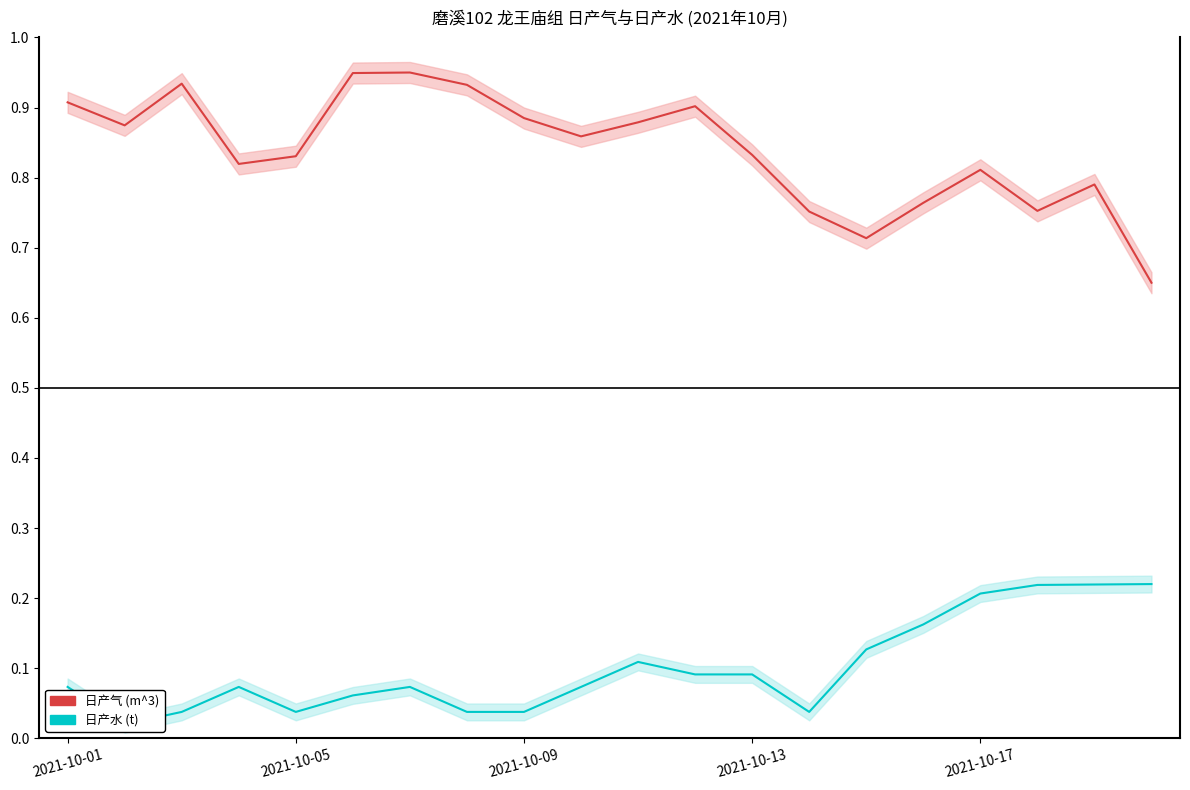

Is this an area chart (filled region under the line)?

No